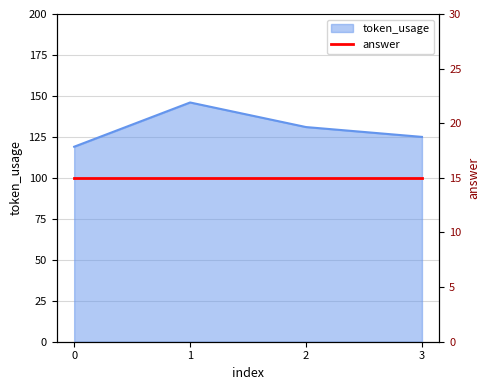

What is the average value?

130